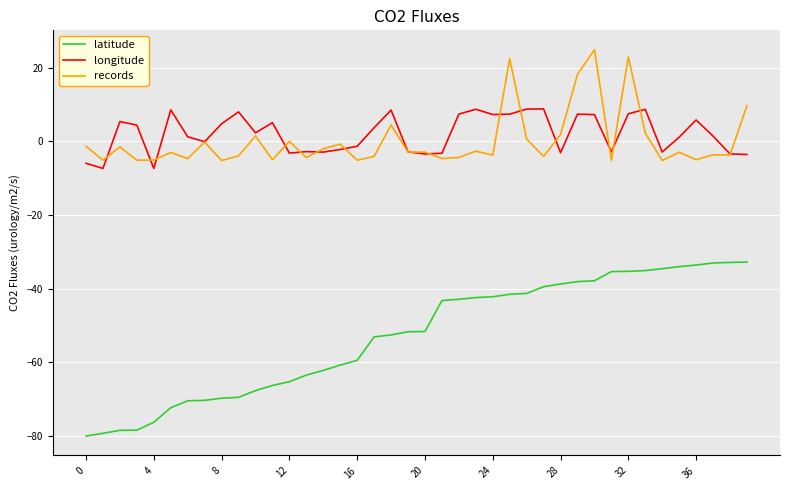

Which series has the widest spread of values?

latitude